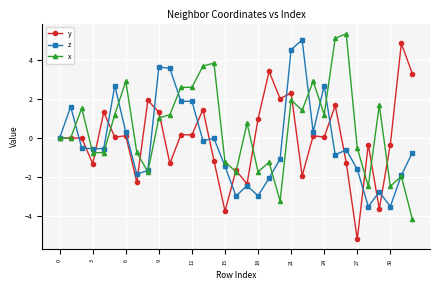

Which series has the largest range (max minus min)?

y